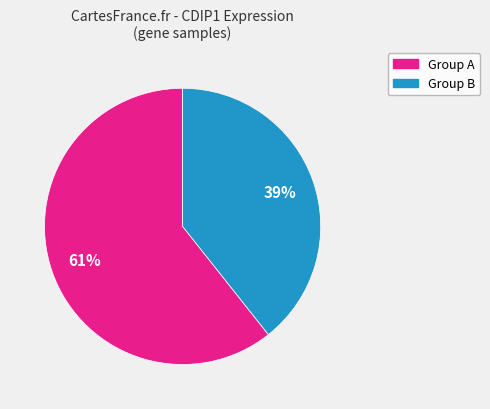

Is there any slice that represents more than half of the pie?

Yes